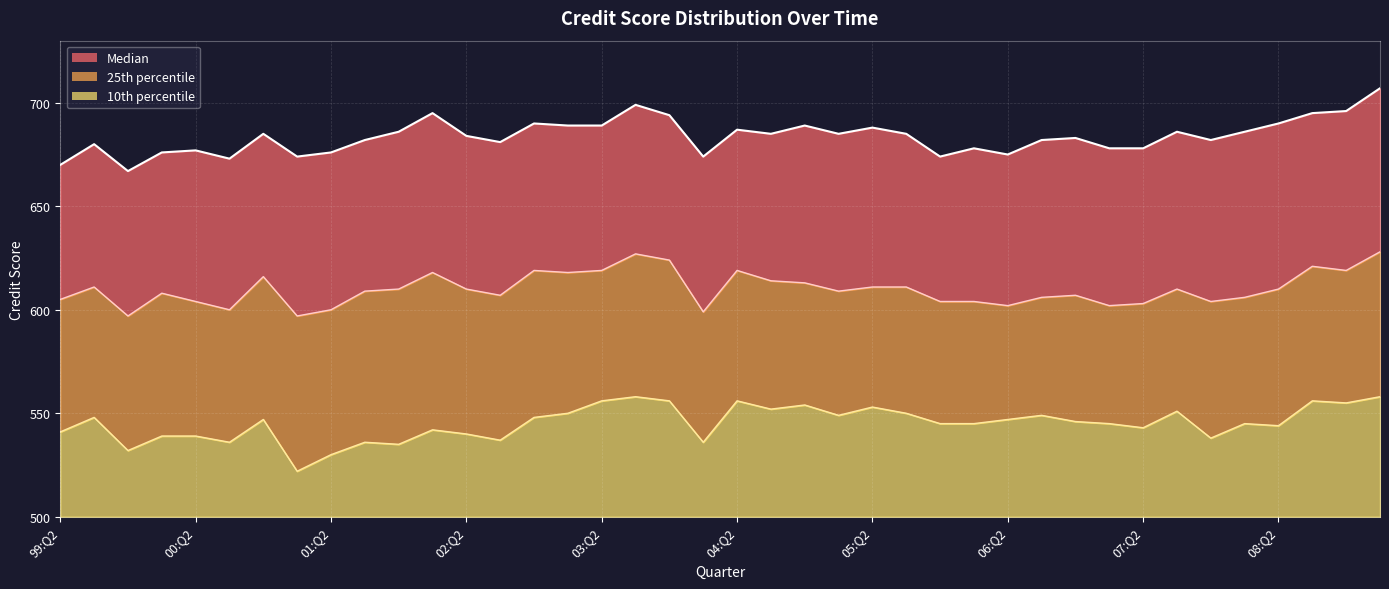

Count the number of categories in the chart.

40